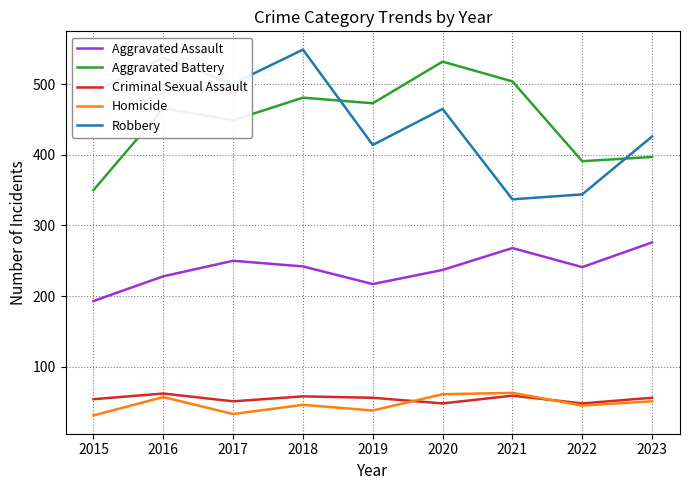

Read the Criminal Sexual Assault value at 2023.

56